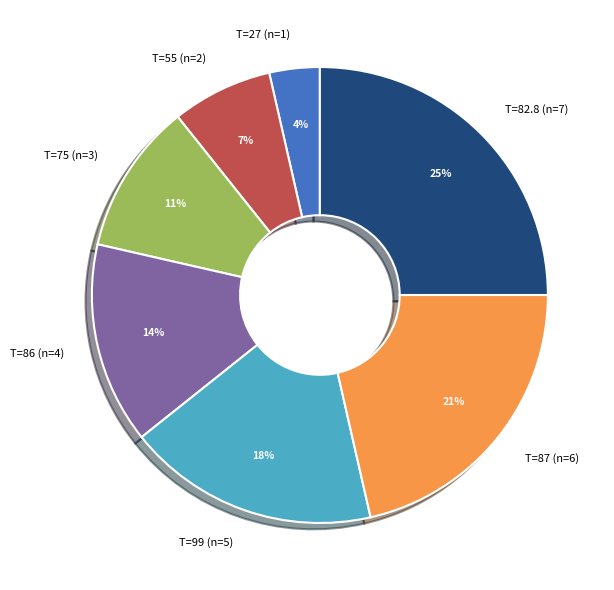

To the nearest percent, what portion does T=87 (n=6) represent?

21%